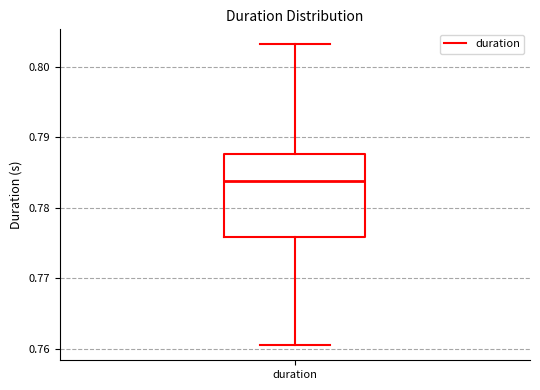

Read this box plot against the y-axis: the position of the median line, the range covered by the box, and the ends of both whiskers. The values are not printed on the chart, so give them approximately, as read against the axis.

median 0.784, box 0.776 to 0.788, whiskers 0.761 to 0.803